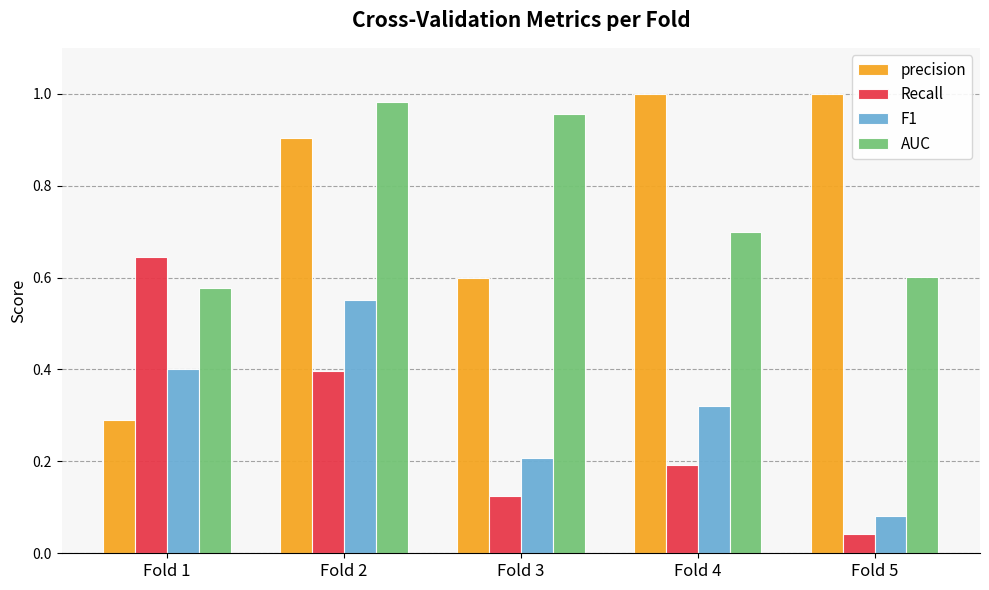

At Fold 3, list the series in order from smallest to largest.

Recall, F1, precision, AUC